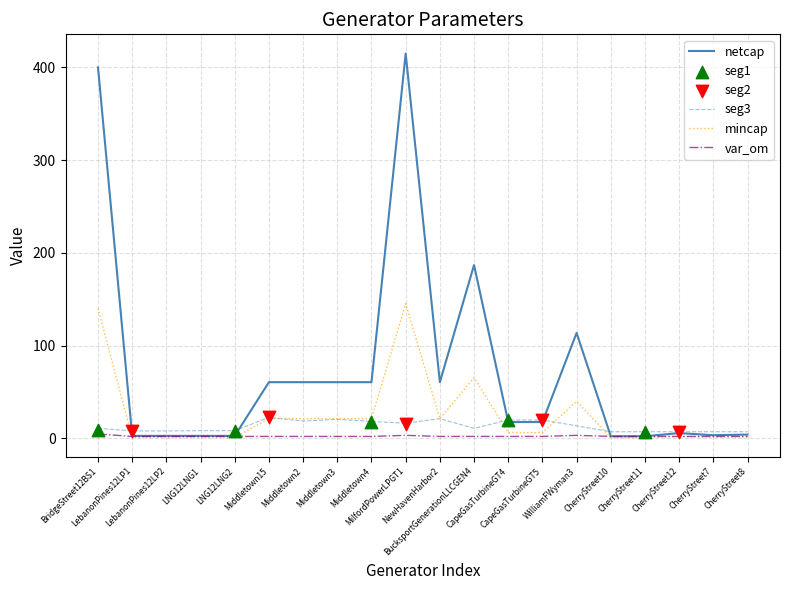

At how many categories does at least one series exceed 263?

2